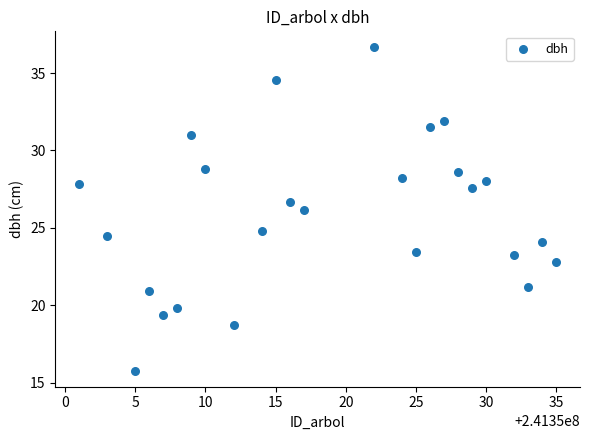

What is the range of Y values (max minus min)?

20.9